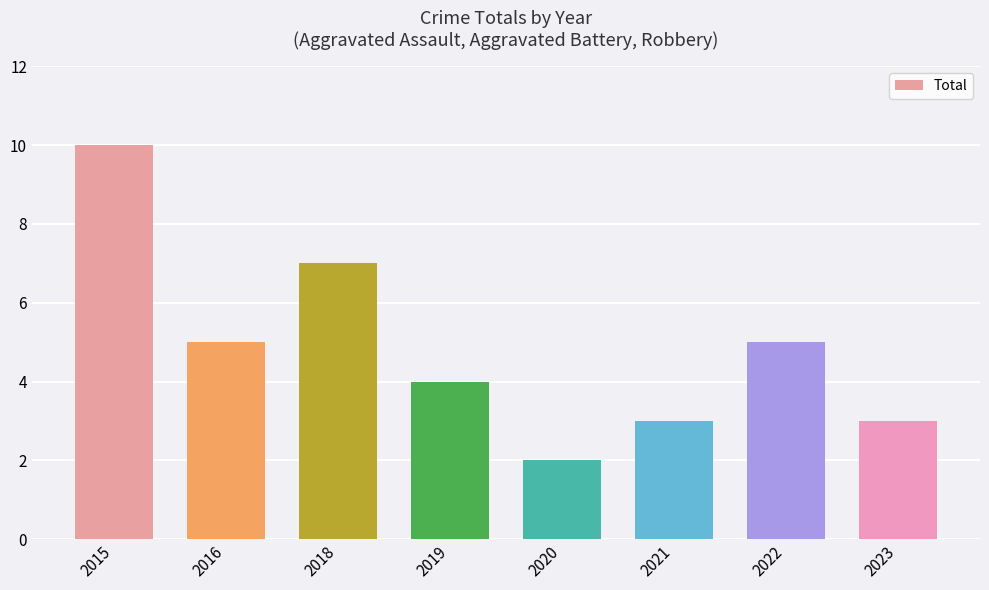

True or false: the data shows 10 at 2015.

True